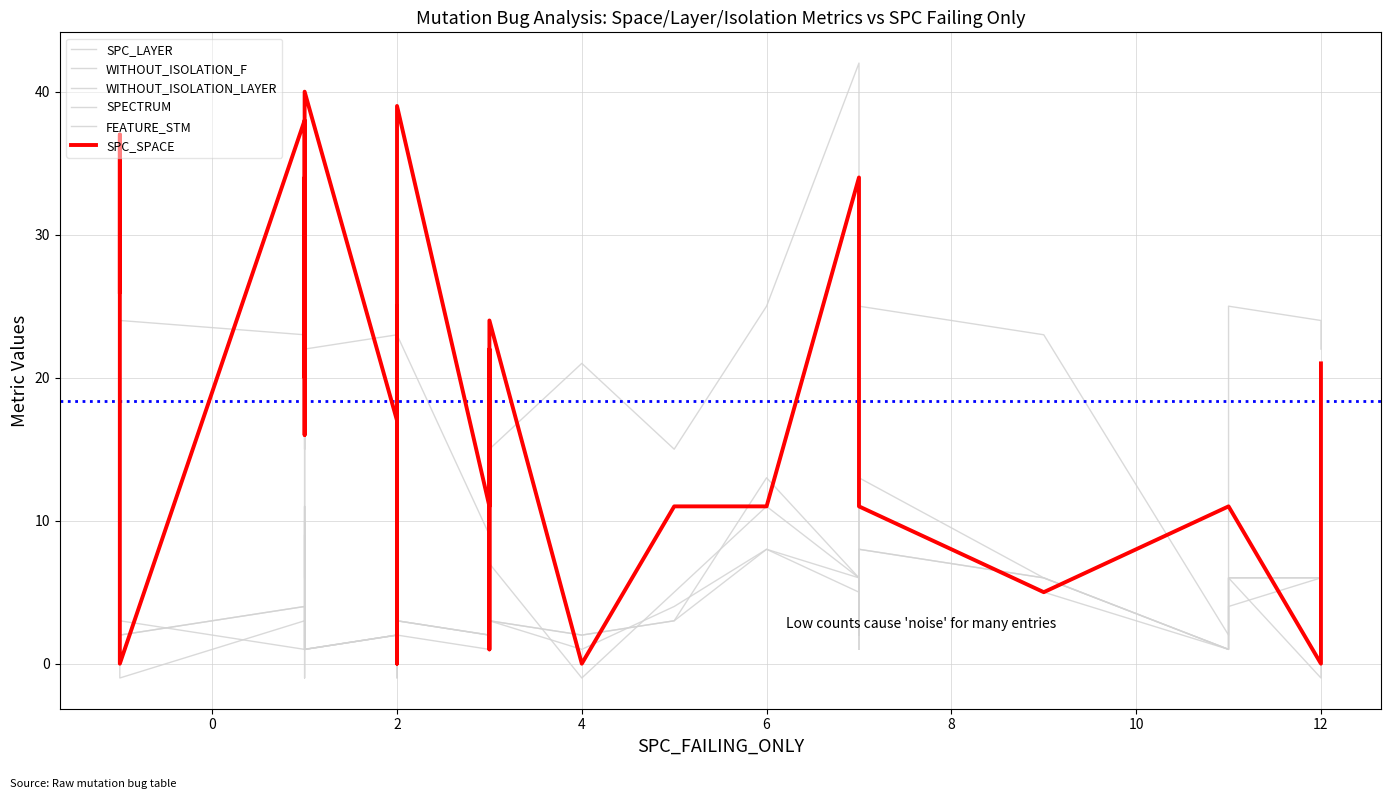

At which category does WITHOUT_ISOLATION_F reach its first local peak?

4